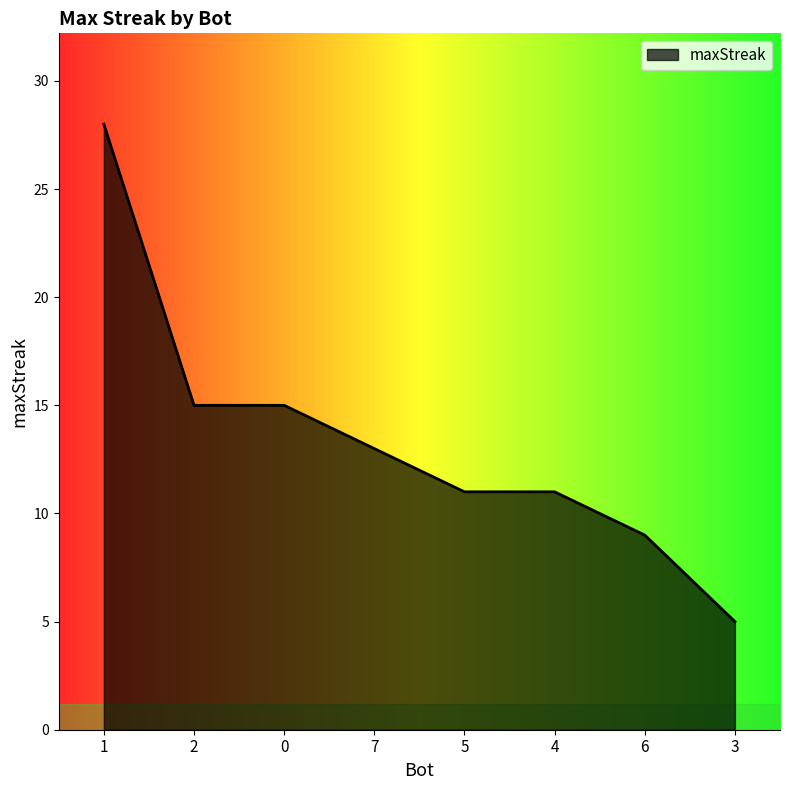

What is the change in value from 7 to 5?

-2